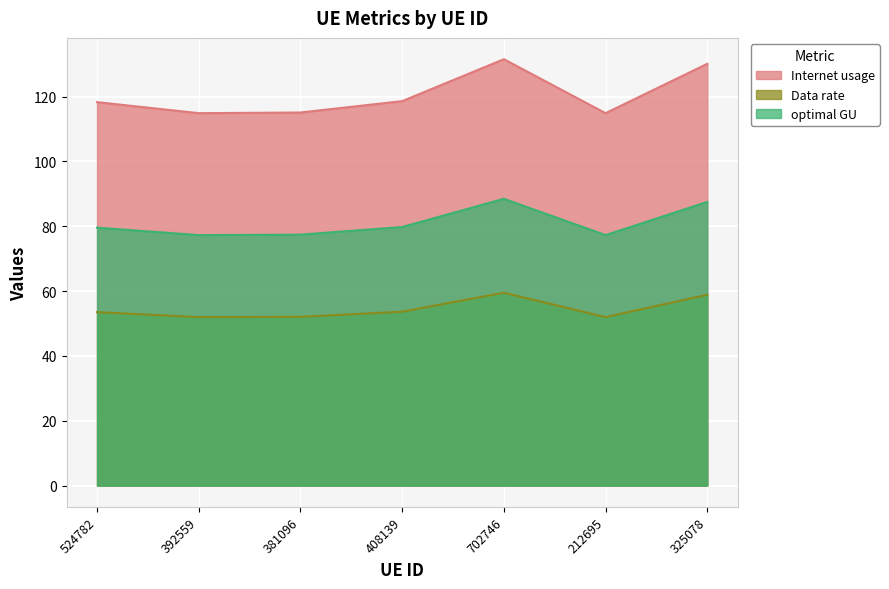

At which category does Data rate reach its first local peak?

702746